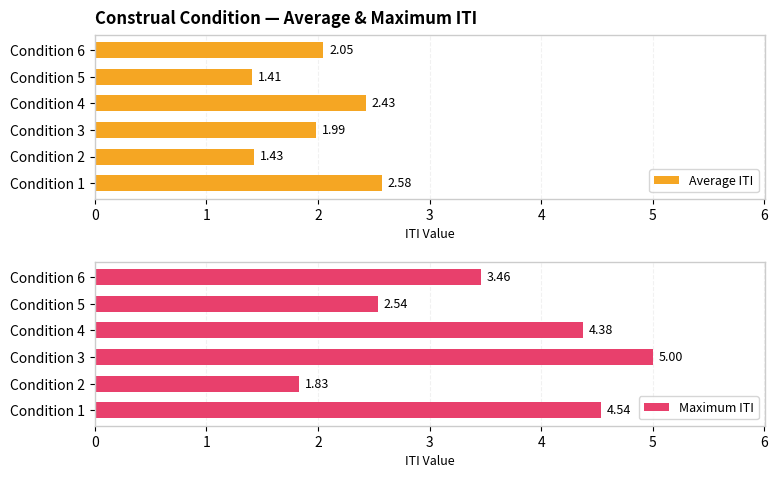

At how many categories does at least one series exceed 2?

5